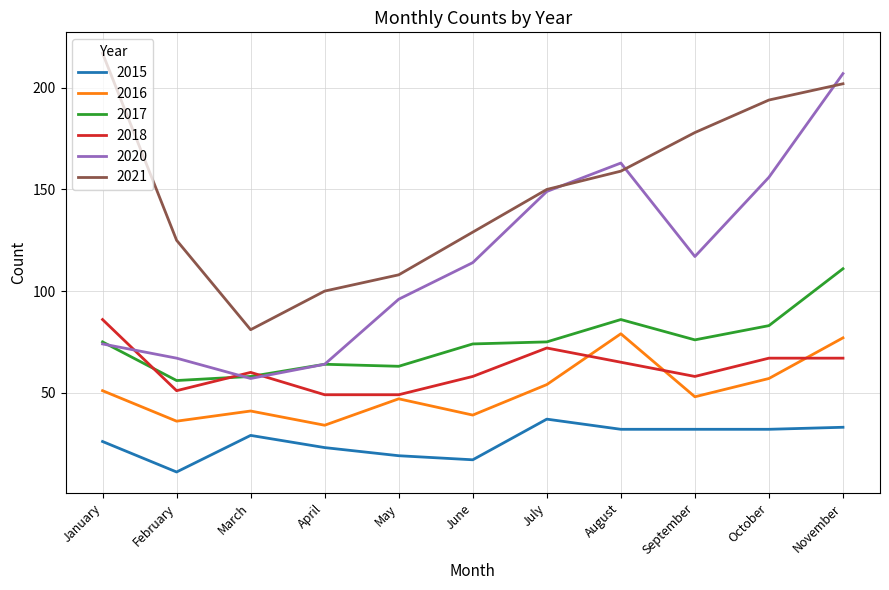

Reading left to right, extract all data points from this chart.

2015: January=26	February=11	March=29	April=23	May=19	June=17	July=37	August=32	September=32	October=32	November=33
2016: January=51	February=36	March=41	April=34	May=47	June=39	July=54	August=79	September=48	October=57	November=77
2017: January=75	February=56	March=58	April=64	May=63	June=74	July=75	August=86	September=76	October=83	November=111
2018: January=86	February=51	March=60	April=49	May=49	June=58	July=72	August=65	September=58	October=67	November=67
2020: January=74	February=67	March=57	April=64	May=96	June=114	July=149	August=163	September=117	October=156	November=207
2021: January=217	February=125	March=81	April=100	May=108	June=129	July=150	August=159	September=178	October=194	November=202